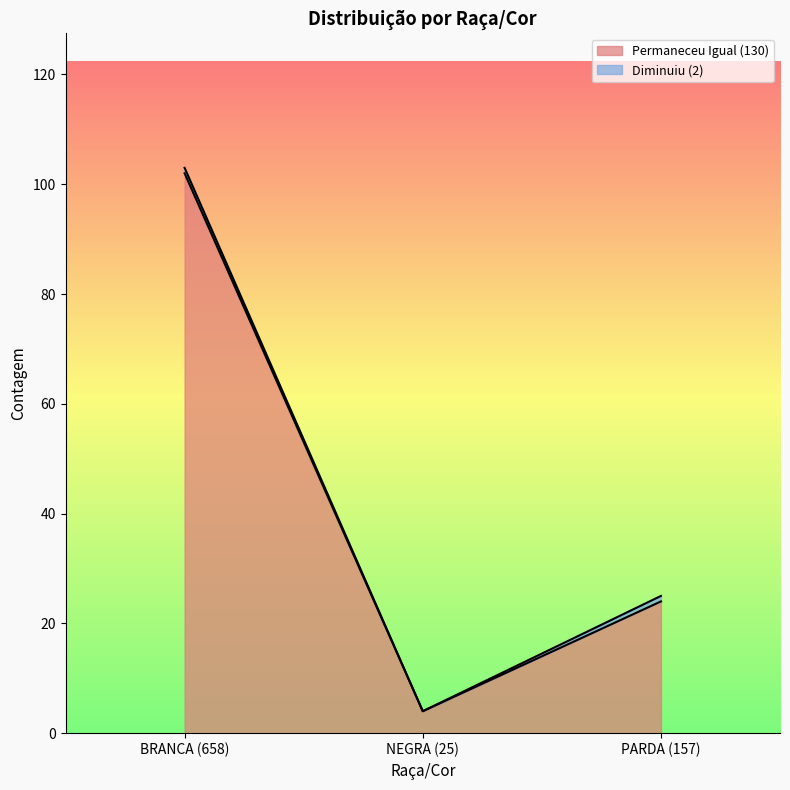

At which label is the value closest to 53?

PARDA (157)